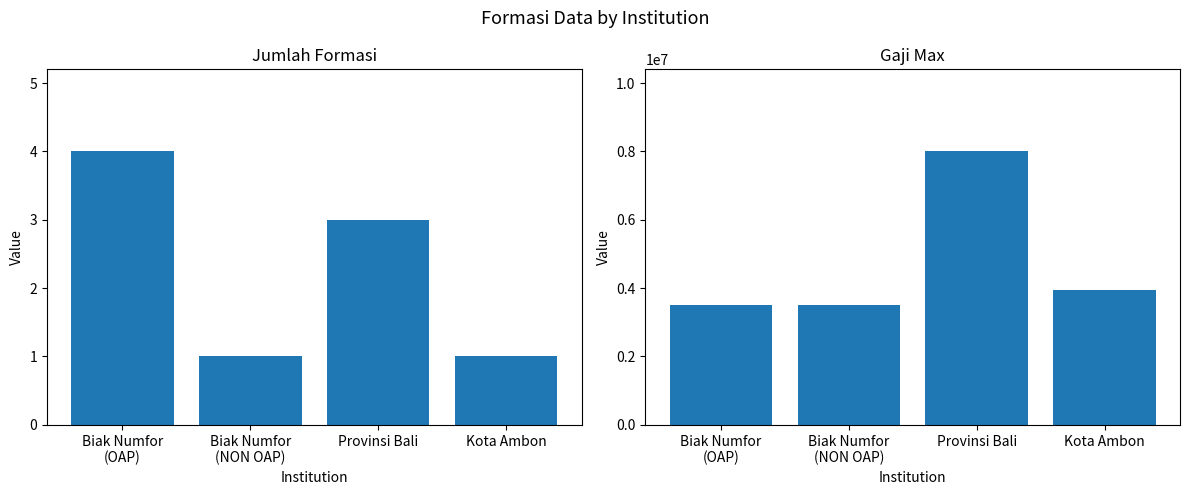

At which label does gaji_max first exceed 3958200?

Provinsi Bali